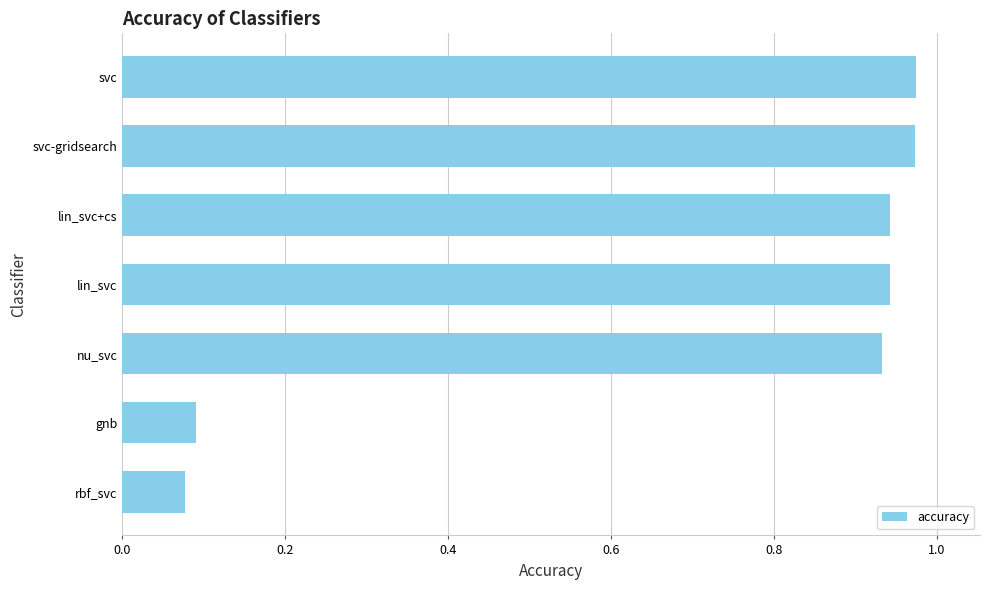

What is the average value?

0.7